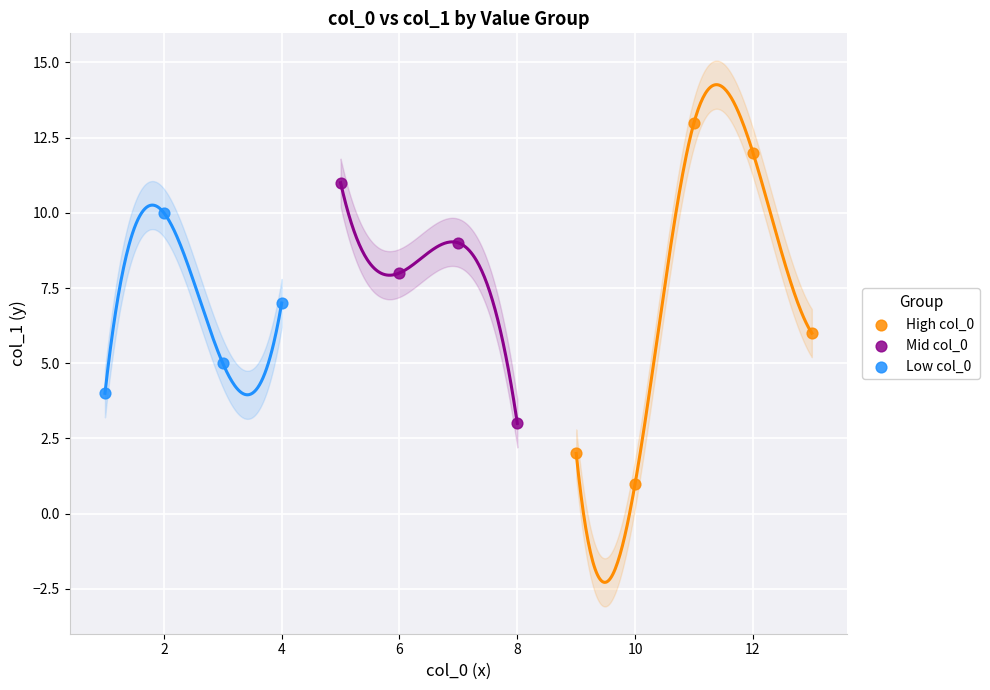

Which series has the widest spread of Y values?

High col_0